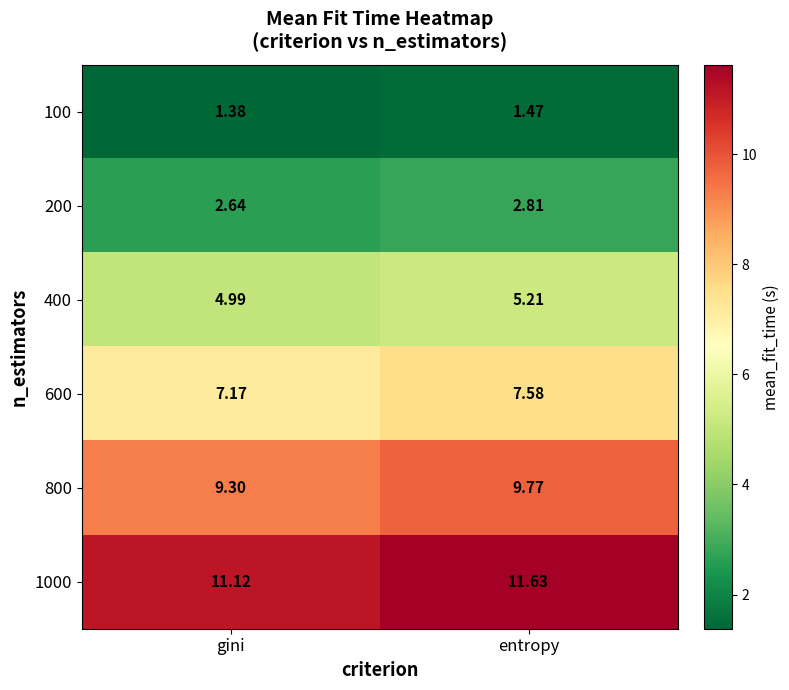

How many distinct data groups are displayed?

6